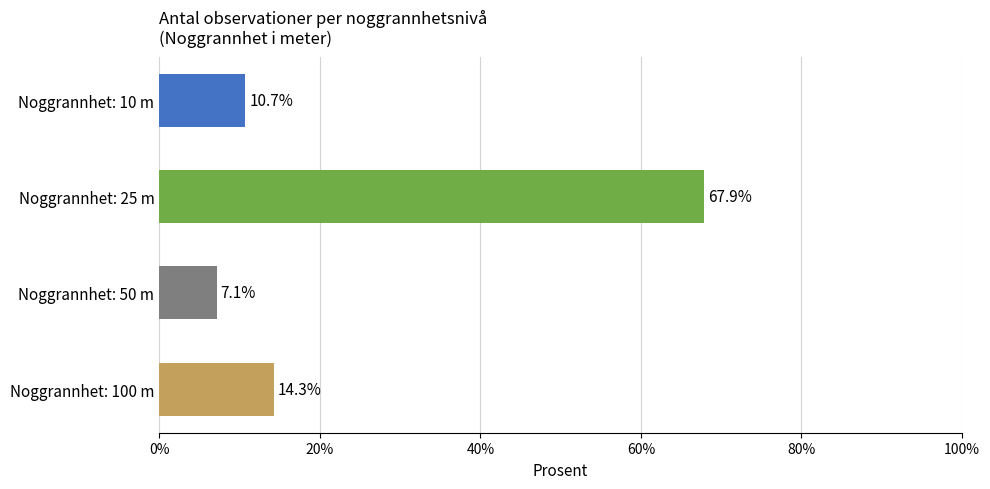

Between Noggrannhet: 50 m and Noggrannhet: 100 m, which is larger?

Noggrannhet: 100 m